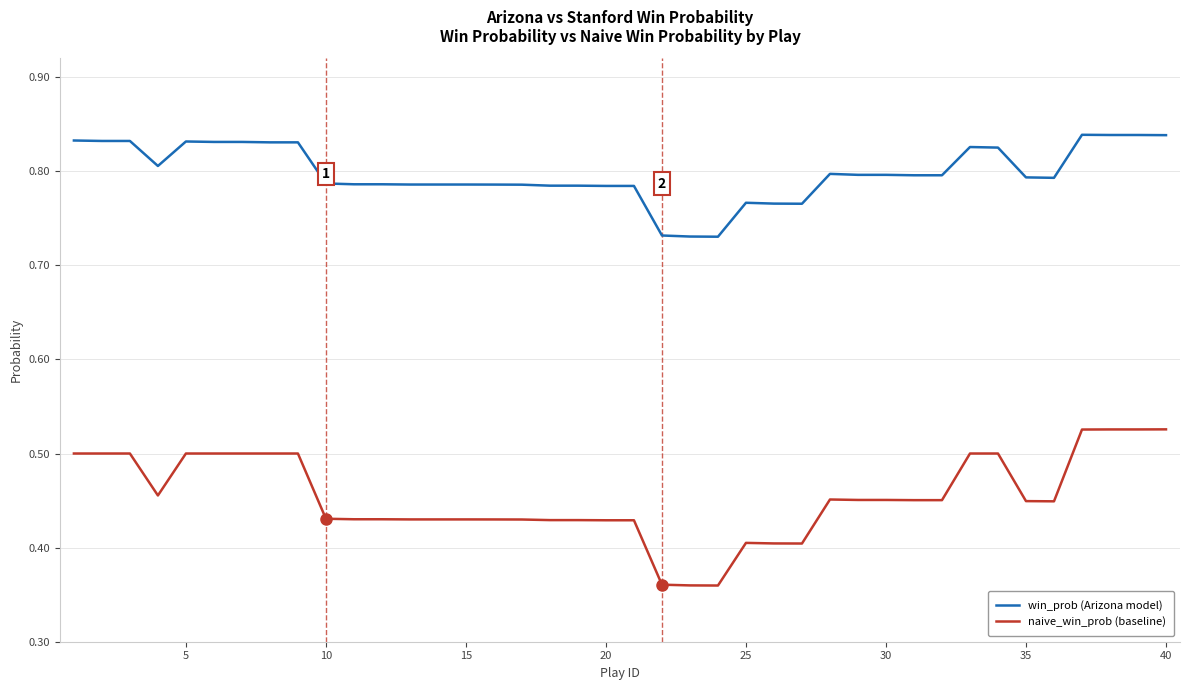

Which series has the largest total across all categories?

win_prob (Arizona model)